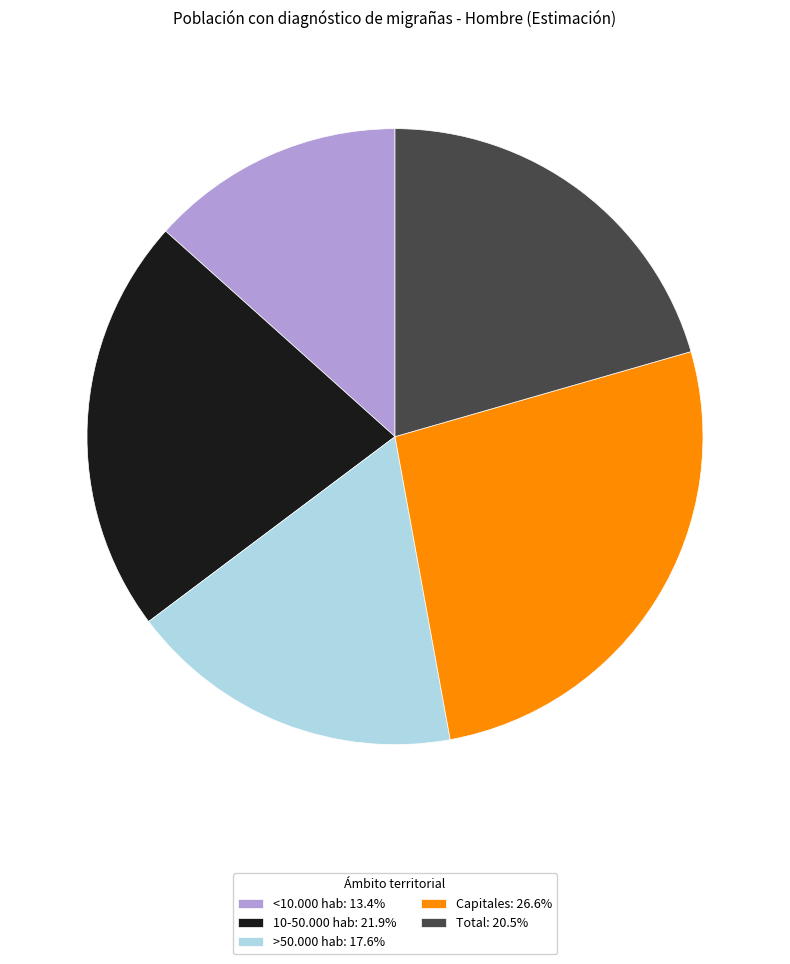

Is it true that Total is 21% of the pie?

True